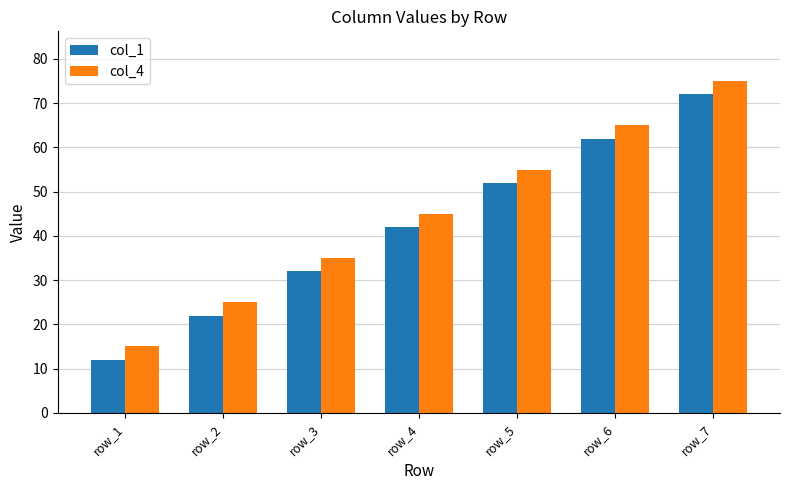

The col_1 series shows 22 at row_2. True or false?

True